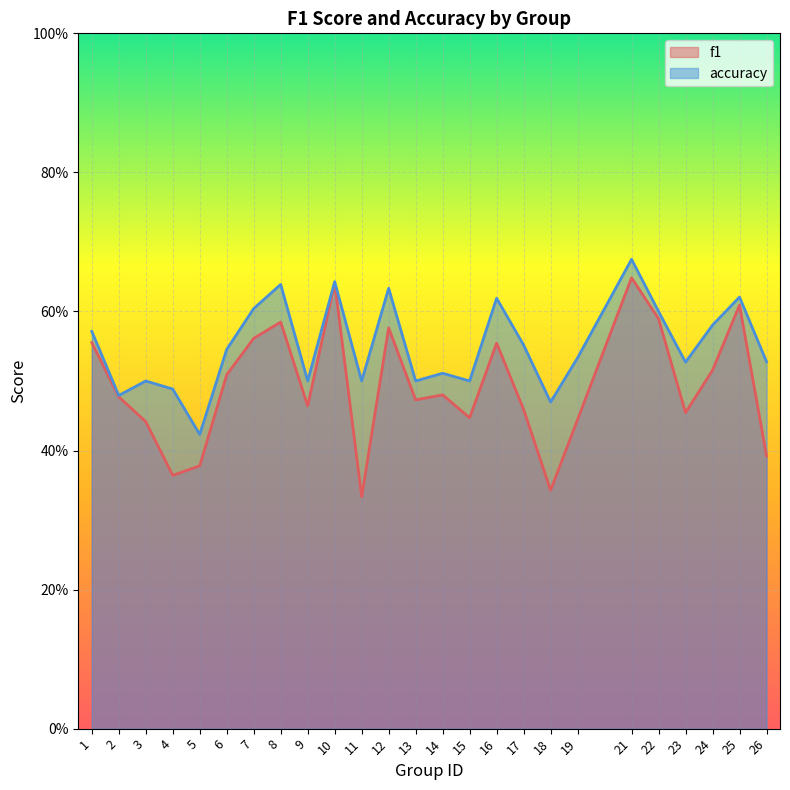

What is the value of the f1 point at the 8th from the left?

0.6